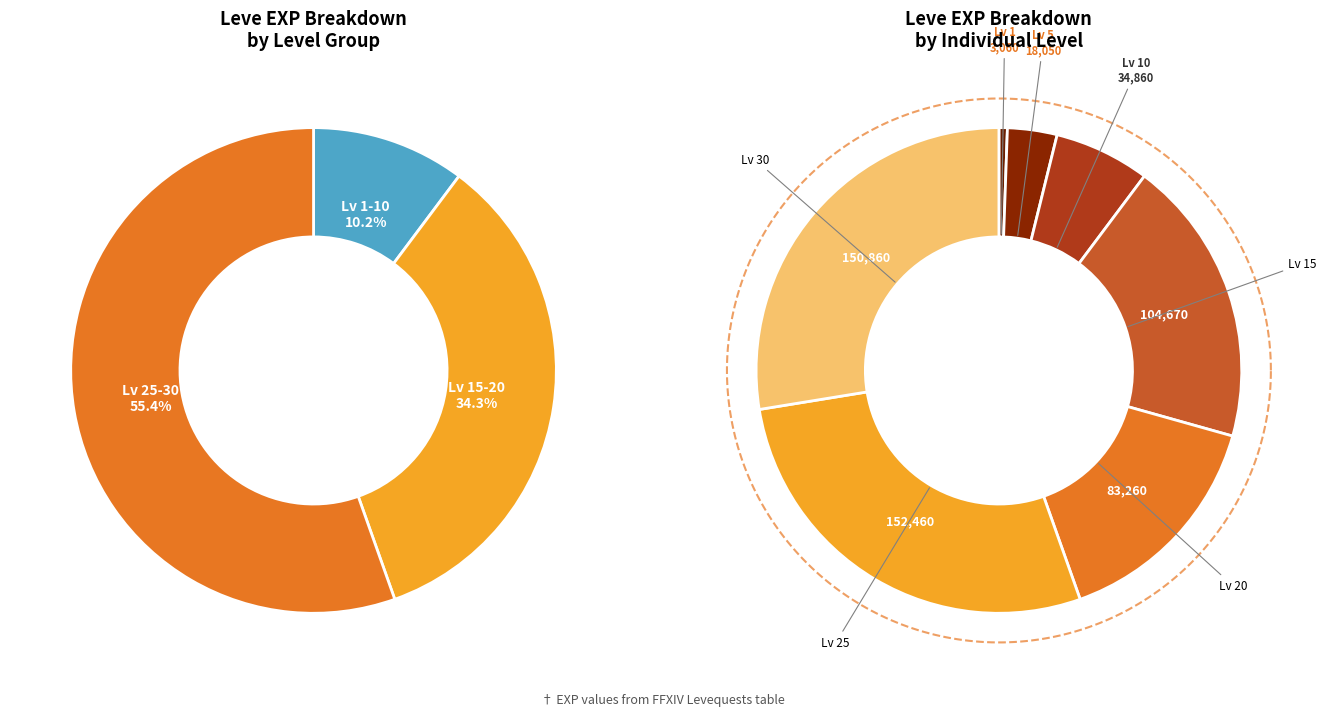

How many slices are in this pie chart?

7